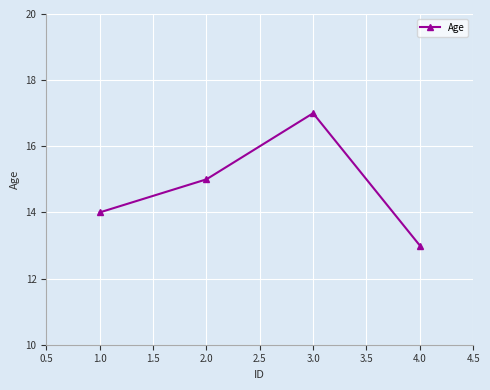

What is the value of the 3rd point from the left?

17